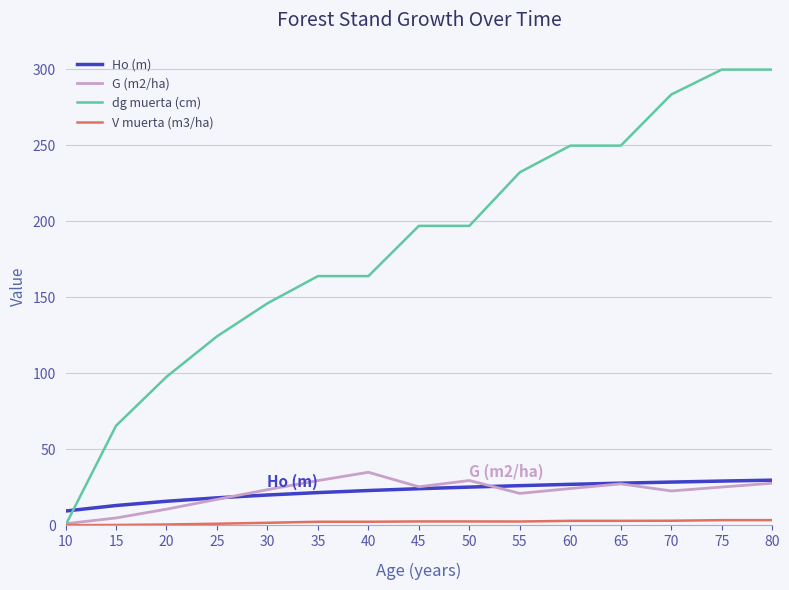

What is the difference between the second highest and minimum values in the G (m2/ha) series?

28.4